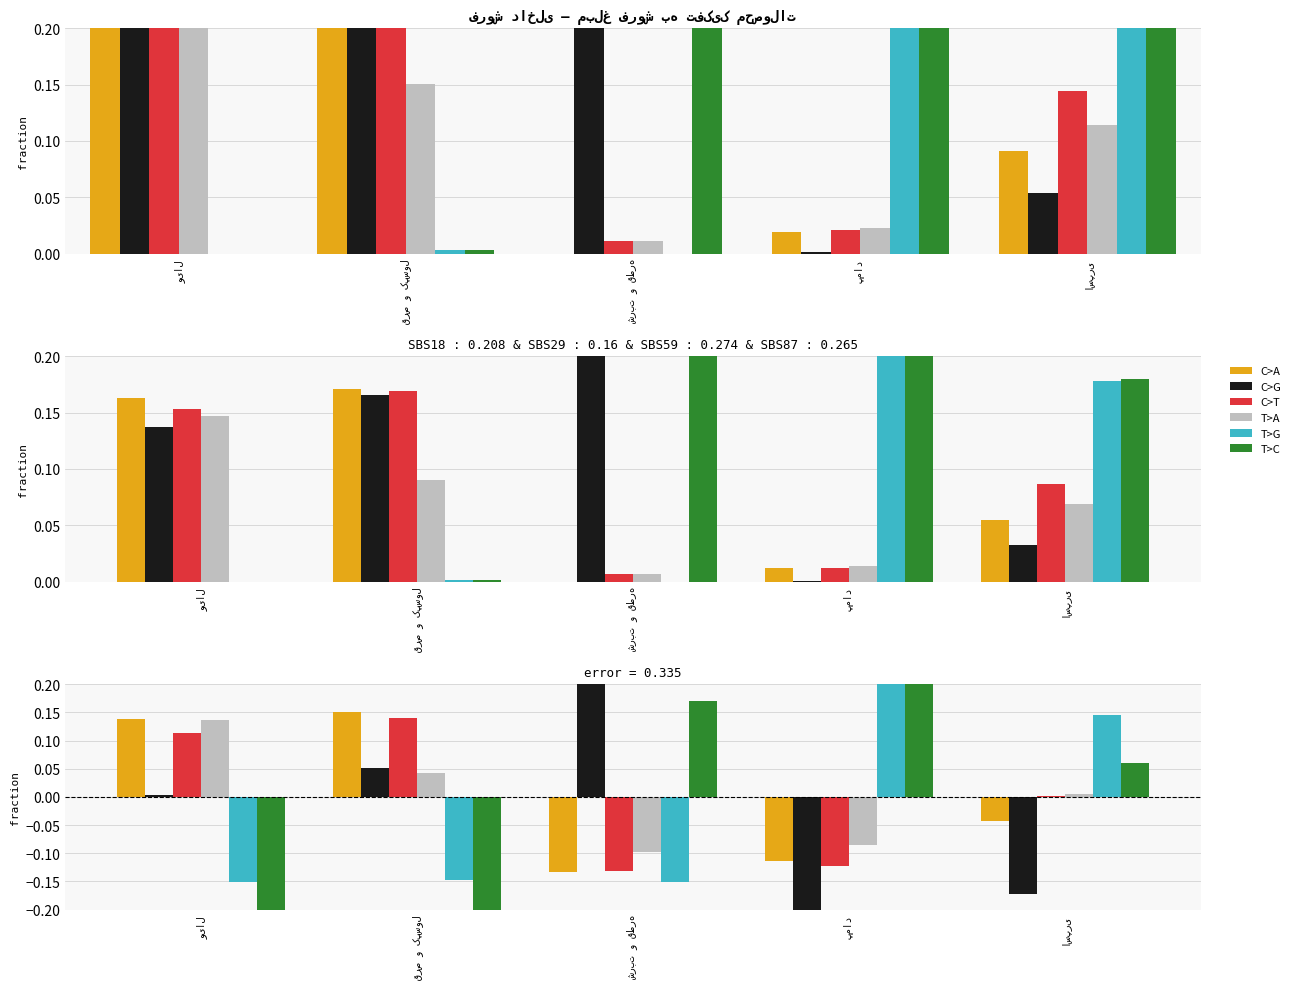

Which has a higher value, اسپری or ویال?

ویال